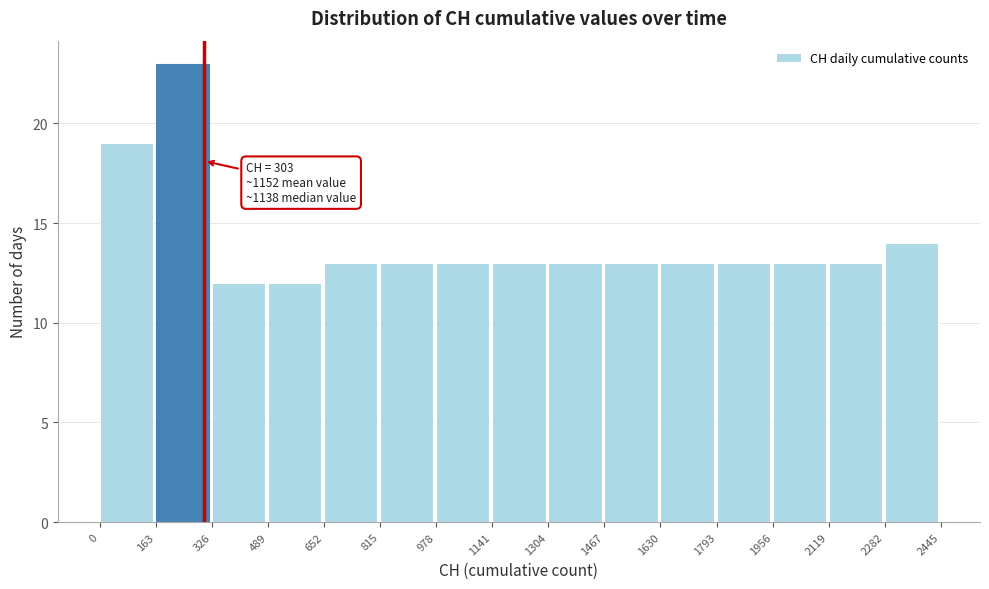

Over which range of the x-axis is the bar tallest?

163 to 326